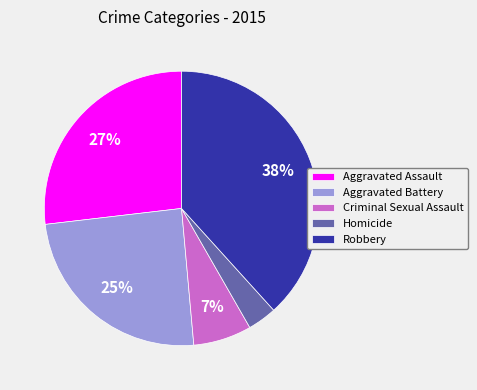

Is it true that Aggravated Battery is 25% of the pie?

True